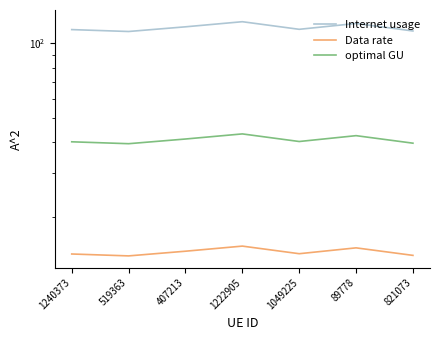

What is the lowest value of the optimal GU series?

39.5